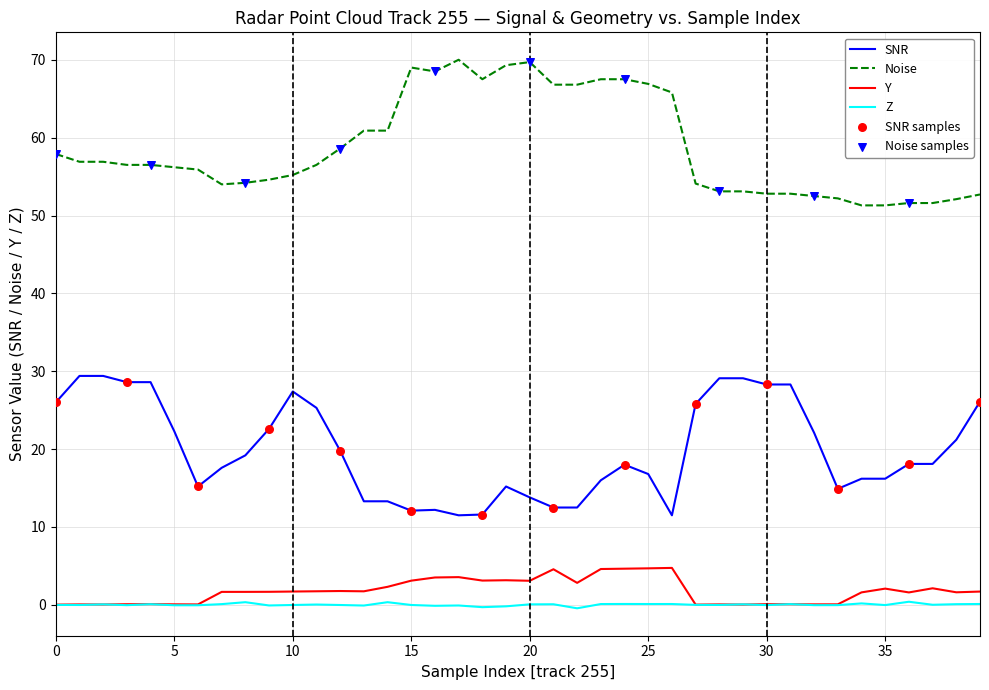

Which series has the largest total across all categories?

Noise